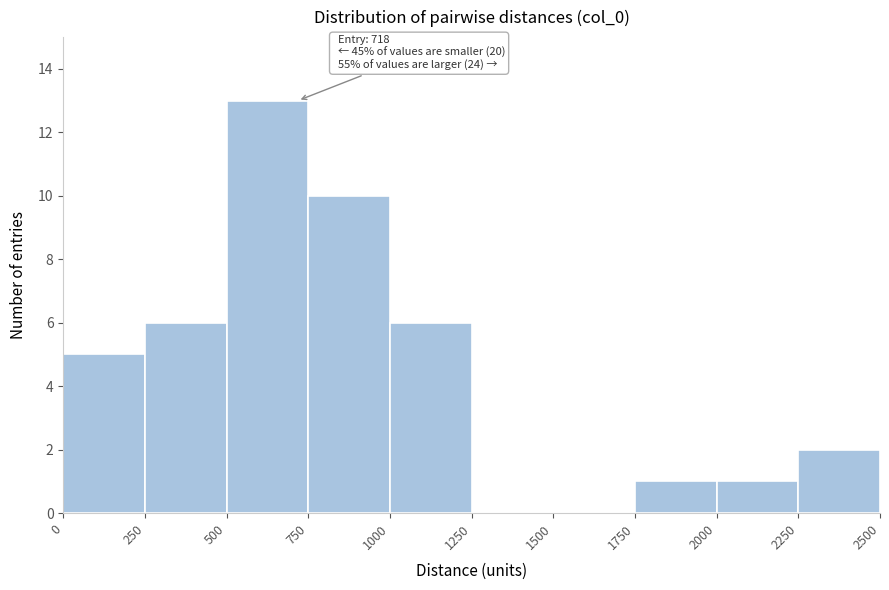

Which range on the x-axis has the tallest bar?

500 to 750